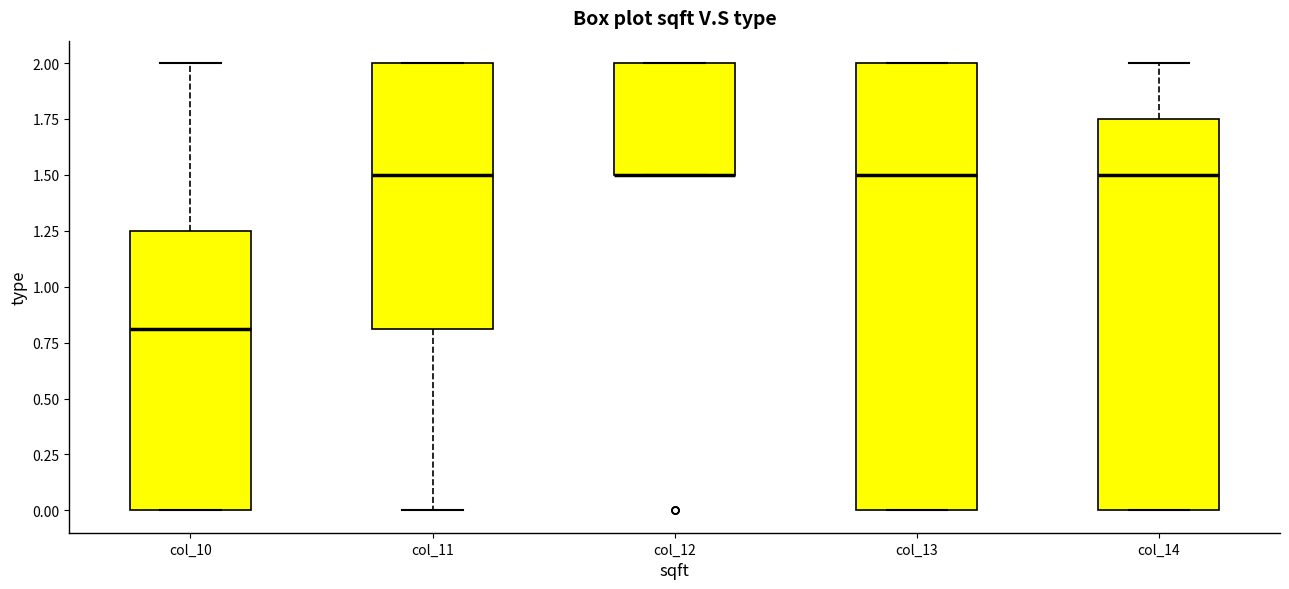

Reading left to right, read every box against the y-axis: the position of its median line, the range the box covers, and the ends of its whiskers. The values are not printed on the chart, so give them approximately, as read against the axis.

col_10: median 0.80, box 0.00 to 1.25, whiskers 0.00 to 2.00
col_11: median 1.50, box 0.80 to 2.00, whiskers 0.00 to 2.00
col_12: median 1.50 (drawn on the box's lower edge), box 1.50 to 2.00, whiskers 1.50 to 2.00
col_13: median 1.50, box 0.00 to 2.00, whiskers 0.00 to 2.00
col_14: median 1.50, box 0.00 to 1.75, whiskers 0.00 to 2.00